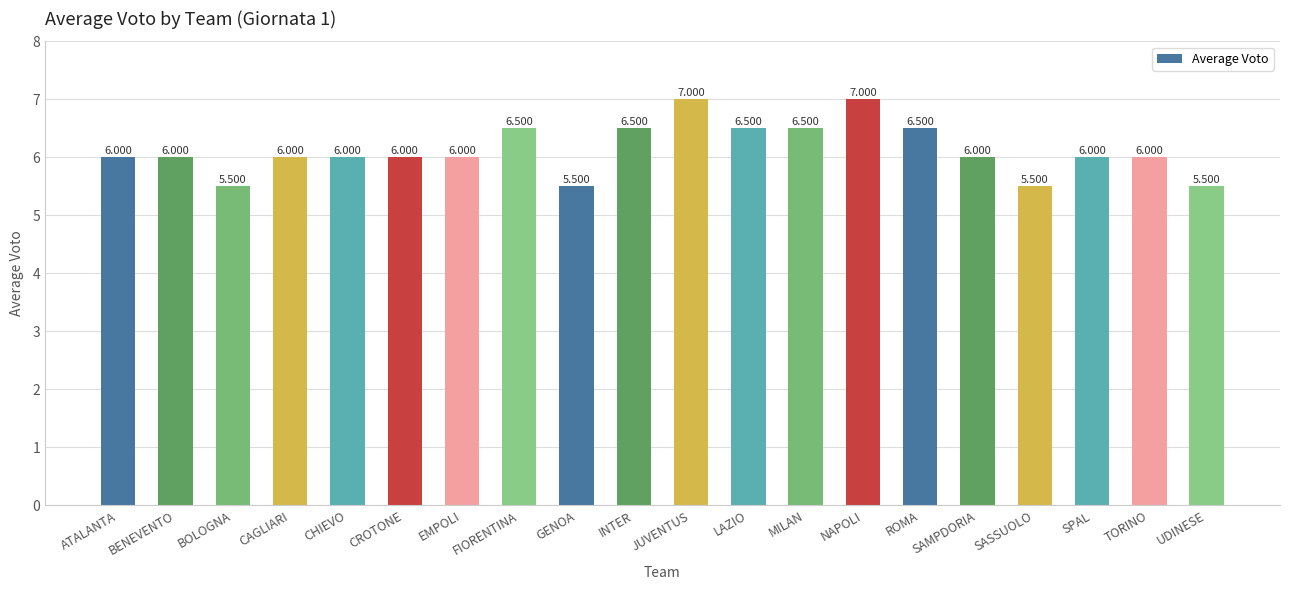

How many distinct data groups are displayed?

1